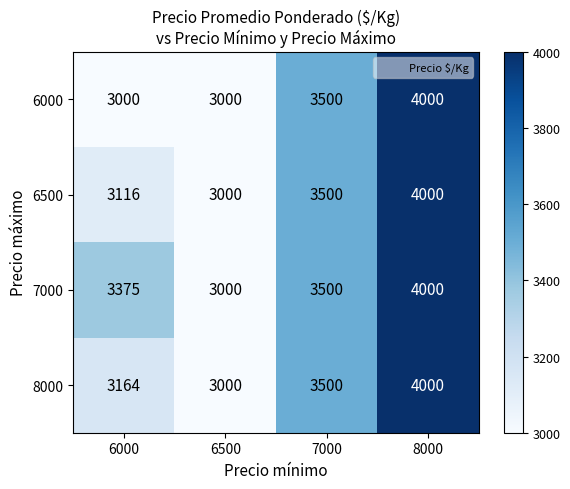

Reading left to right, extract all data points from this chart.

6000: 3000	3000	3500	4000
6500: 3116	3000	3500	4000
7000: 3375	3000	3500	4000
8000: 3164	3000	3500	4000